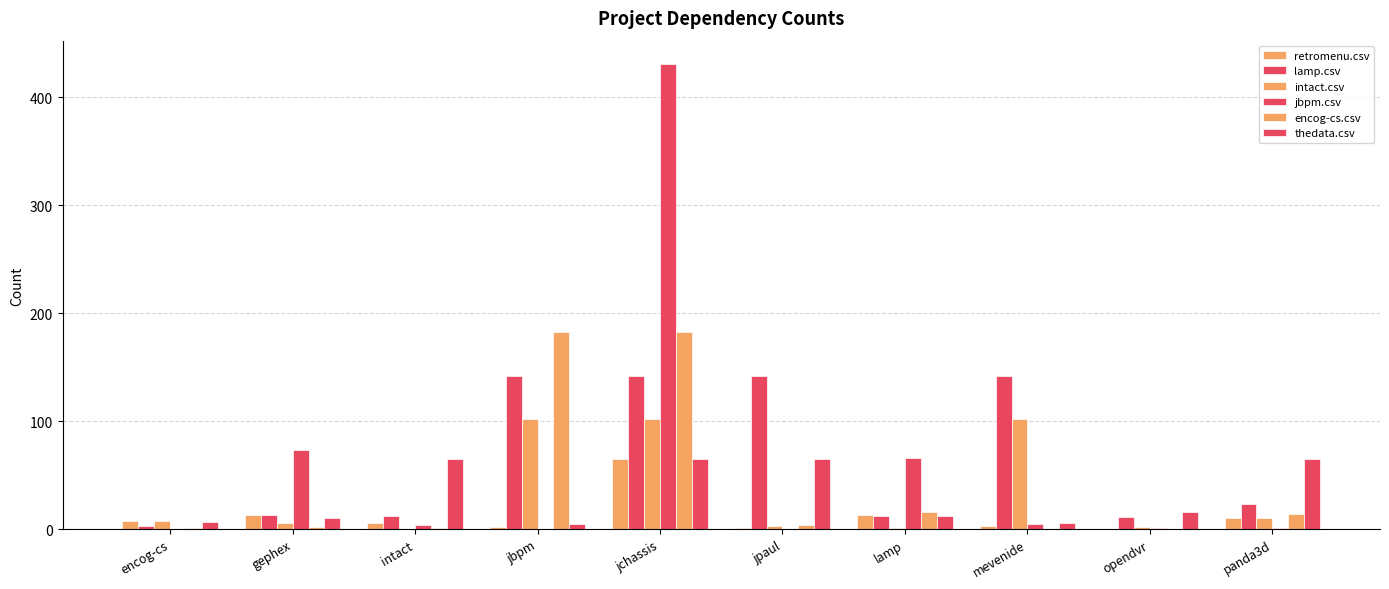

Is it true that jbpm.csv equals 1 at opendvr?

False